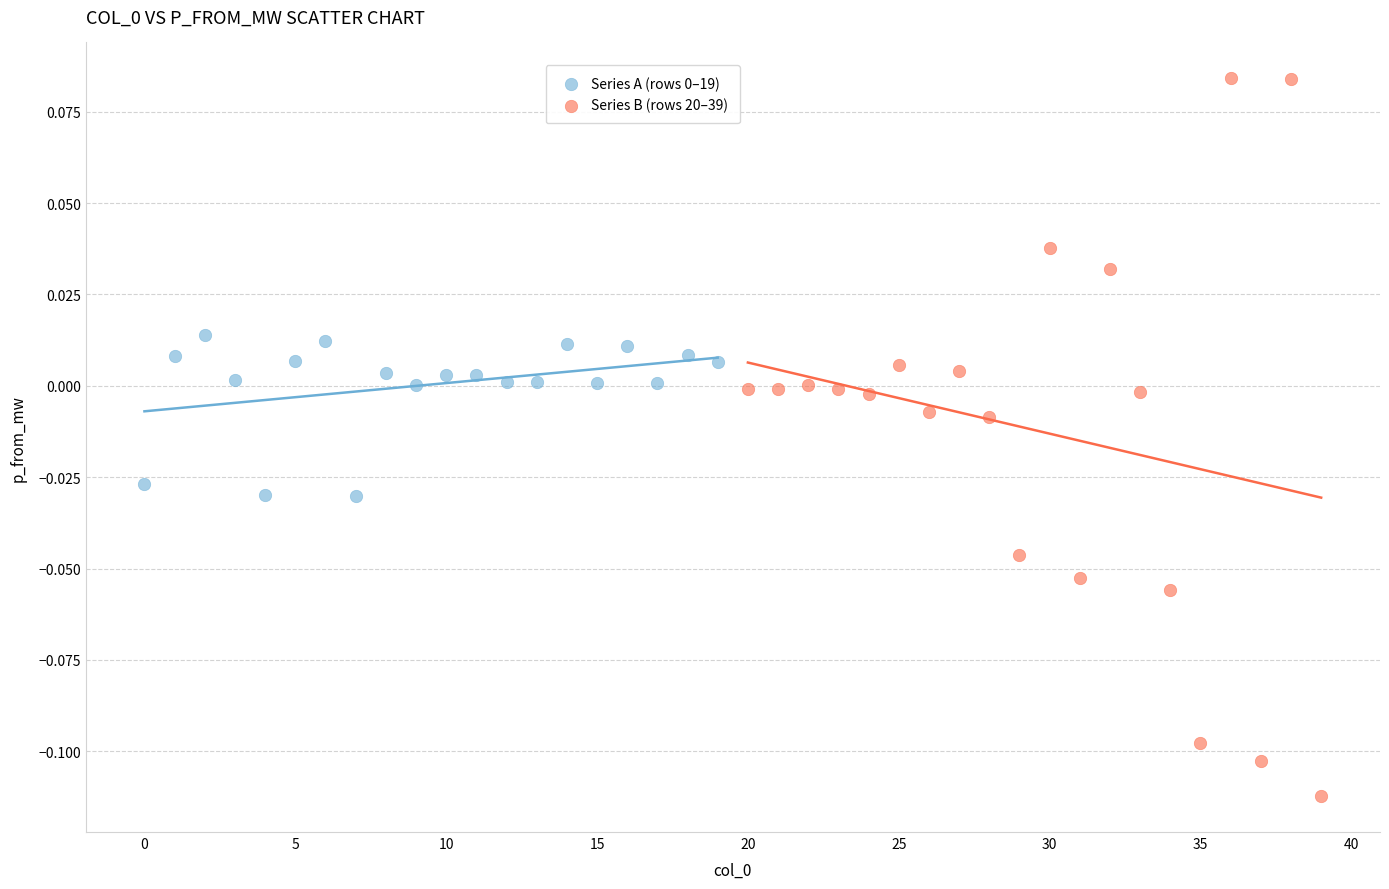

Which series reaches the maximum Y coordinate?

Series B (rows 20–39)